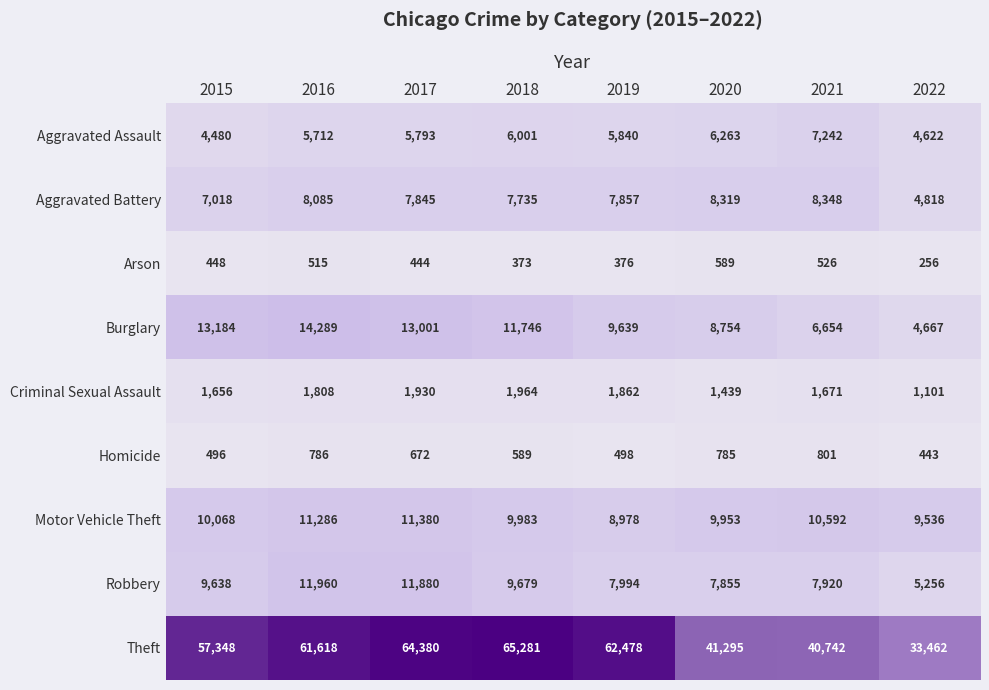

At 2019, list the series in order from smallest to largest.

Arson, Homicide, Criminal Sexual Assault, Aggravated Assault, Aggravated Battery, Robbery, Motor Vehicle Theft, Burglary, Theft